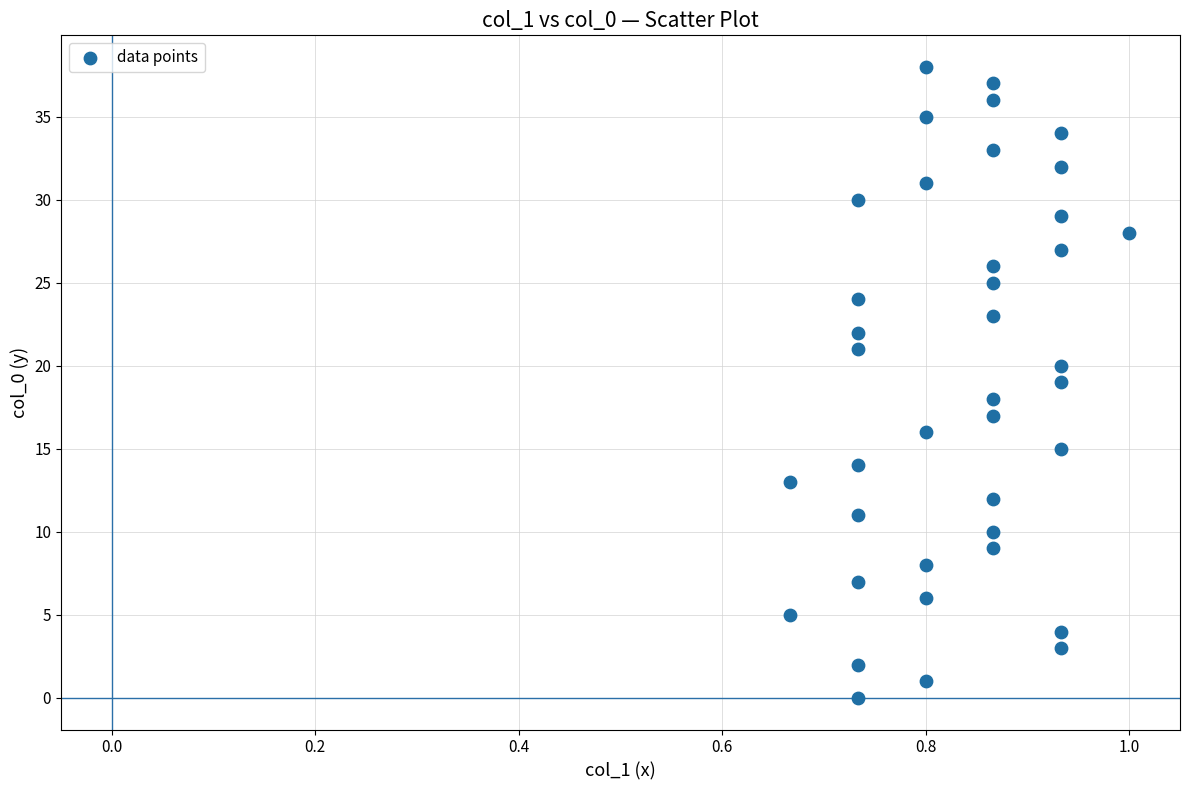

What is the range of Y values (max minus min)?

38